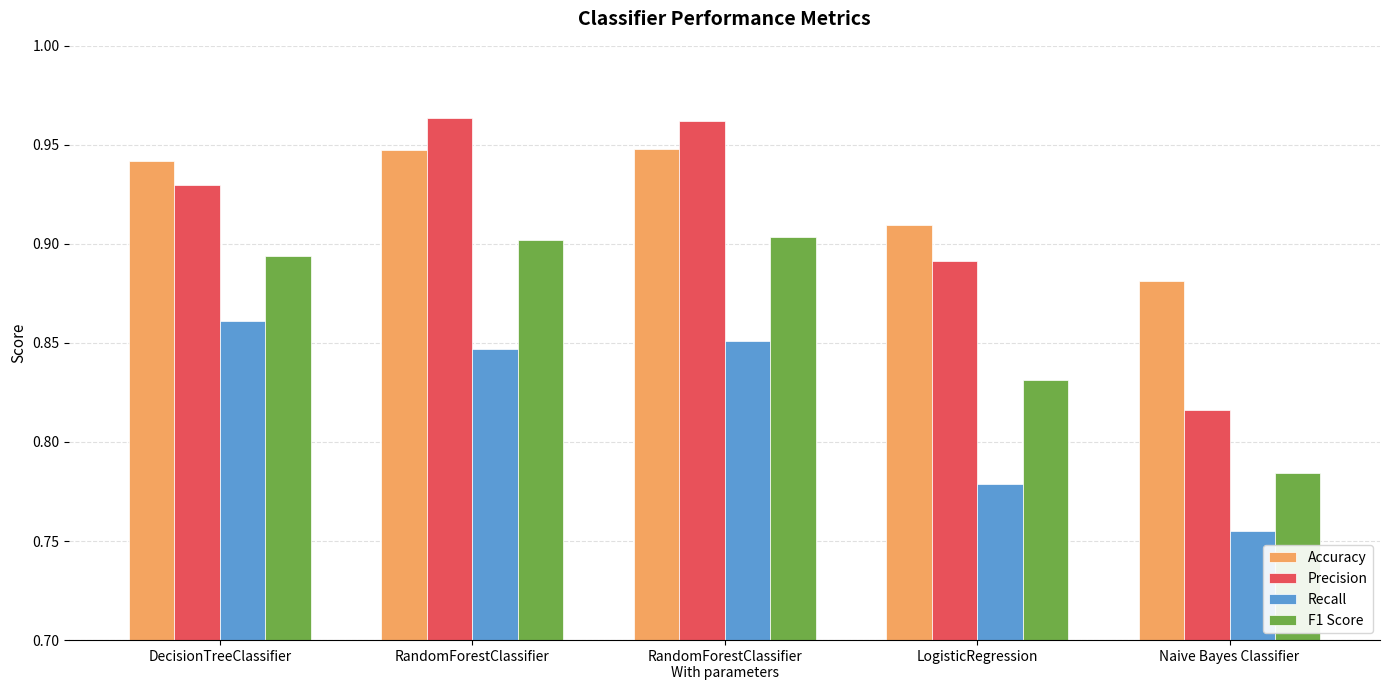

What is the total value across all series at RandomForestClassifier
With parameters?

3.7